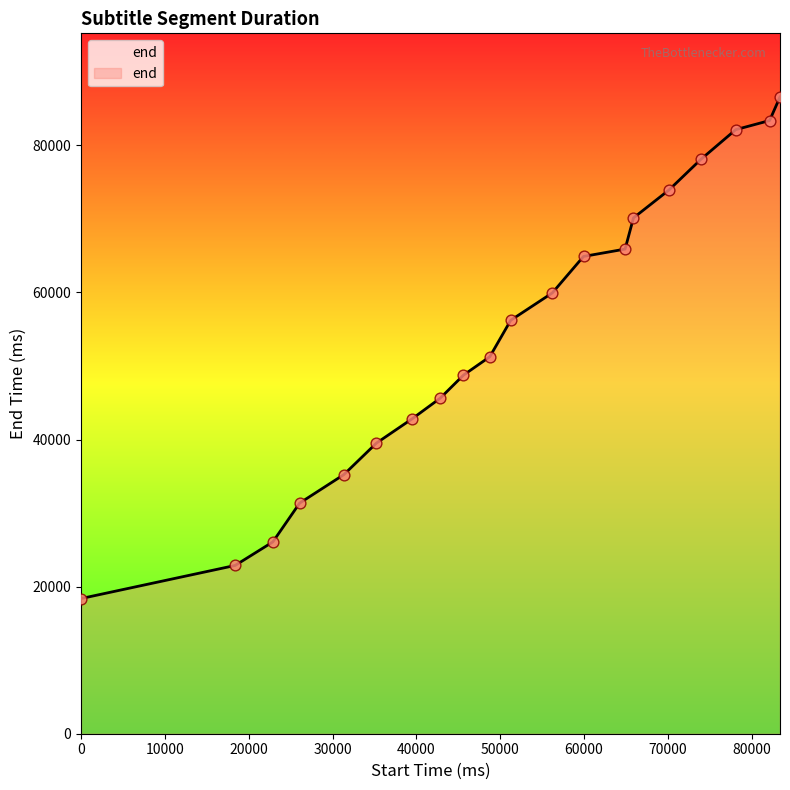

What is the maximum value shown in the chart?

86580